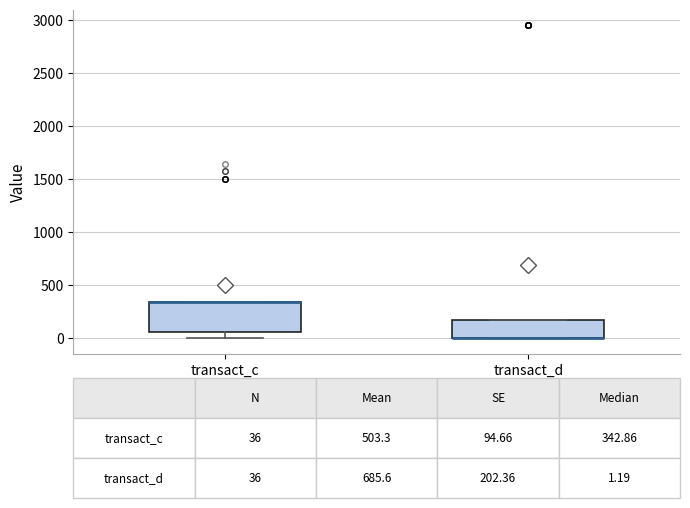

Which box is the tallest, from its lower edge to its upper edge?

transact_c